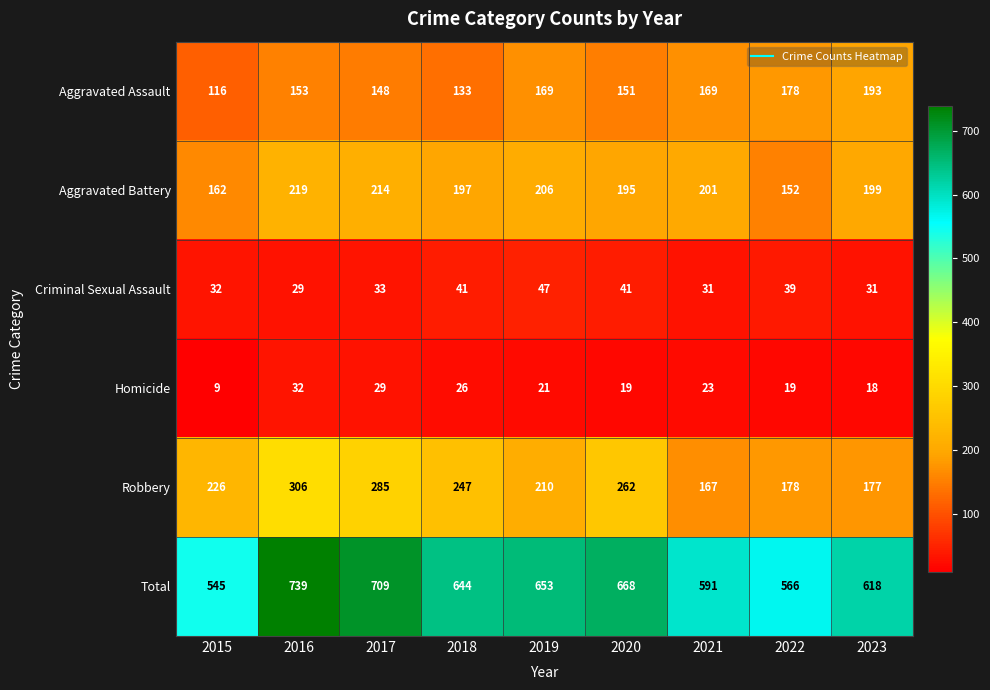

What is the difference between the maximum and minimum values in the Aggravated Battery series?

67